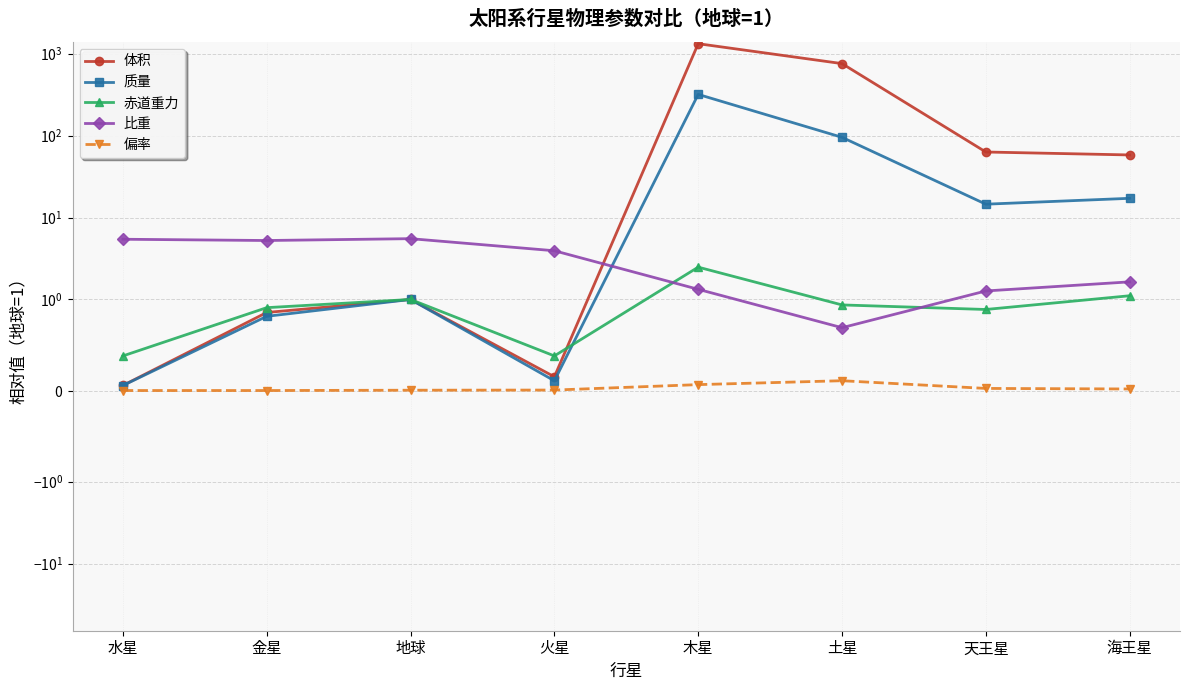

What is the label of the 1st point from the right?

海王星